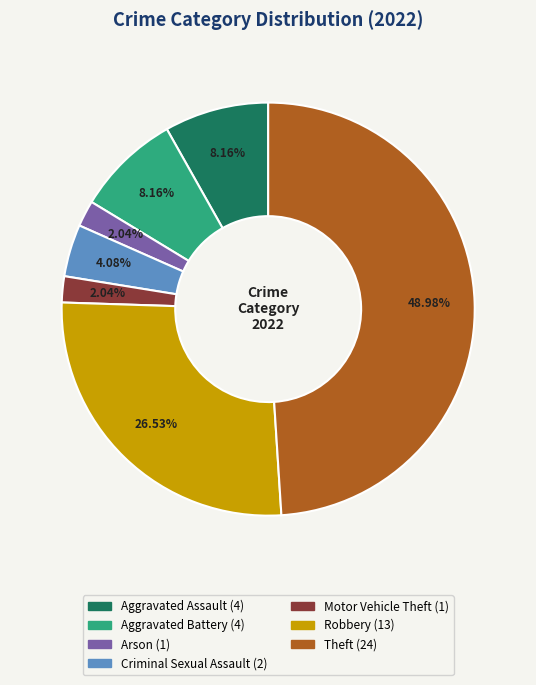

Is there a majority slice in this chart?

No